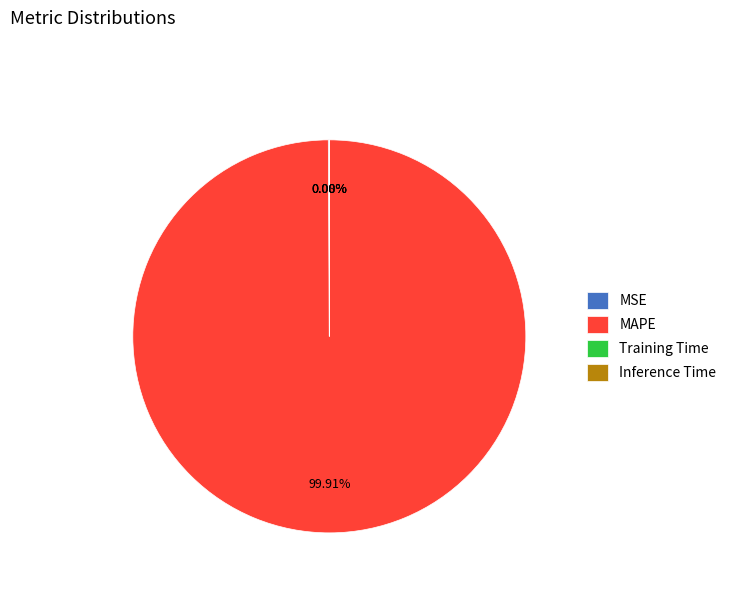

The MAPE slice represents 86% of the pie. True or false?

False